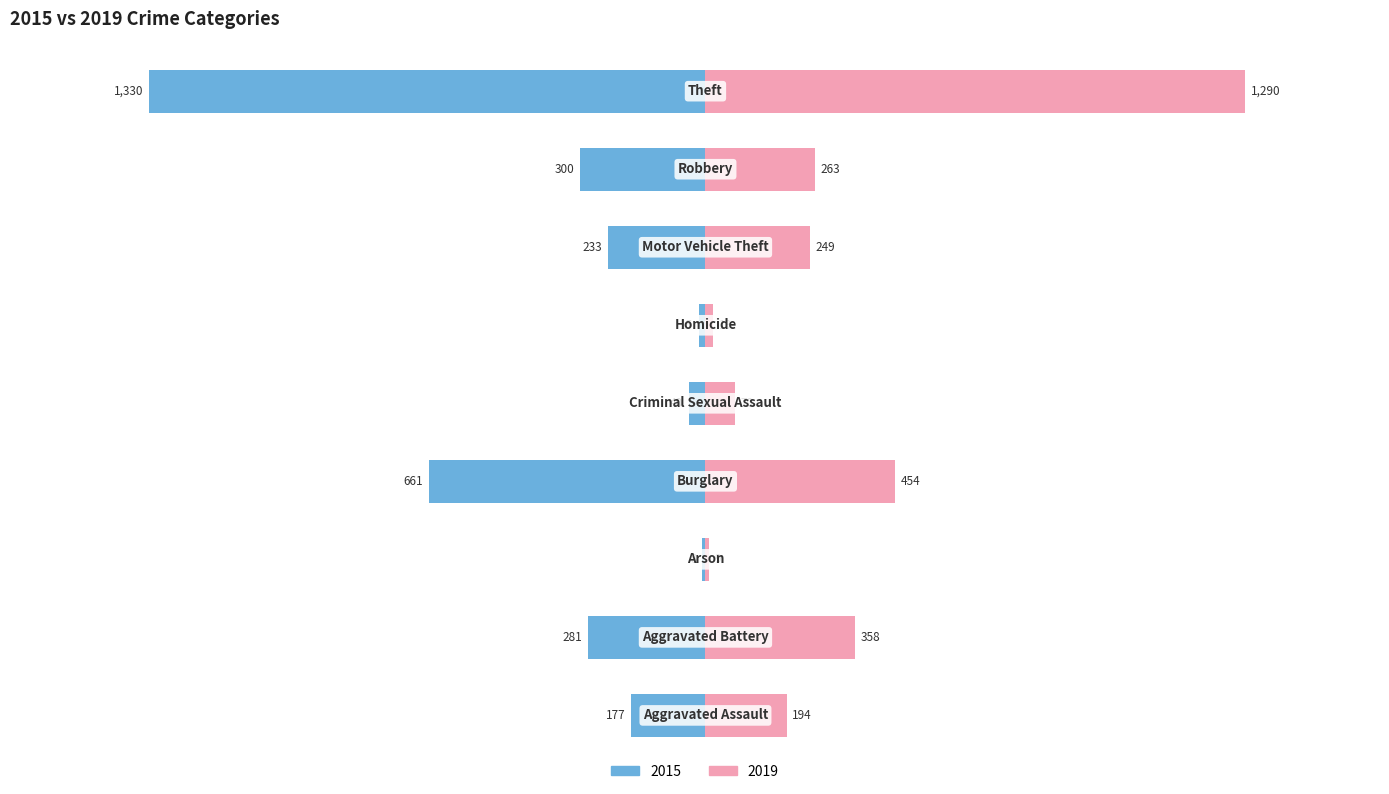

Does the chart contain stacked bars?

No